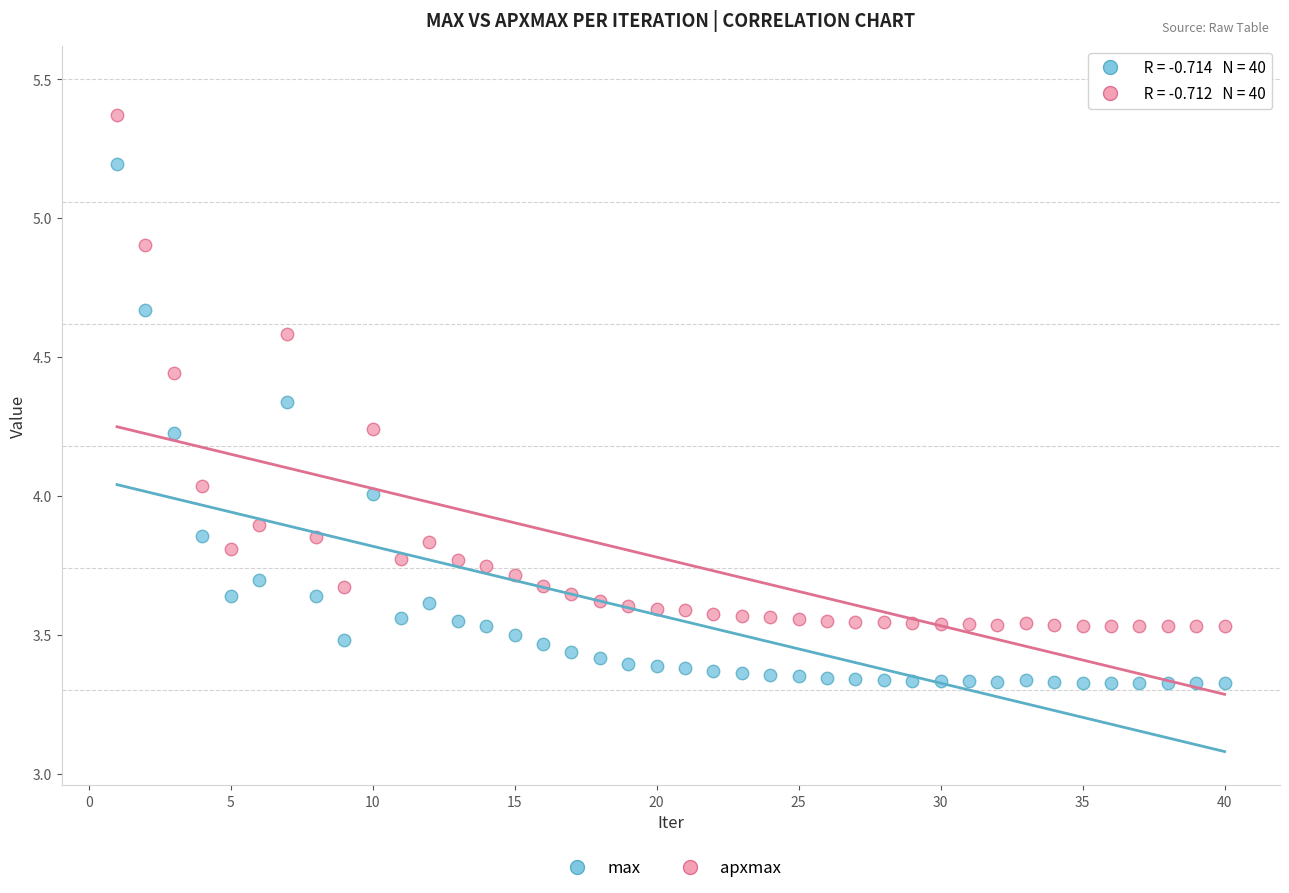

Across all data points, what is the range of X values (max minus min)?

39.0